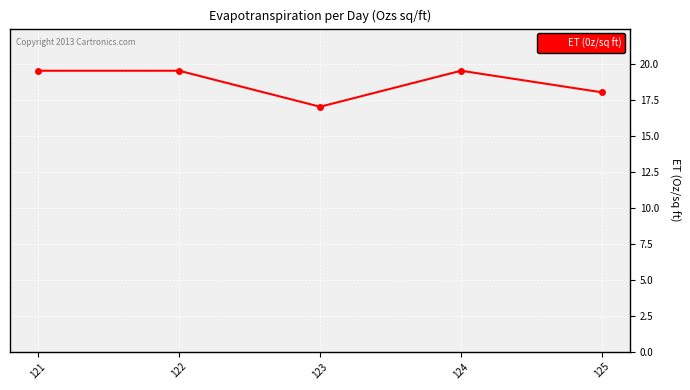

What is the maximum value shown in the chart?

19.5